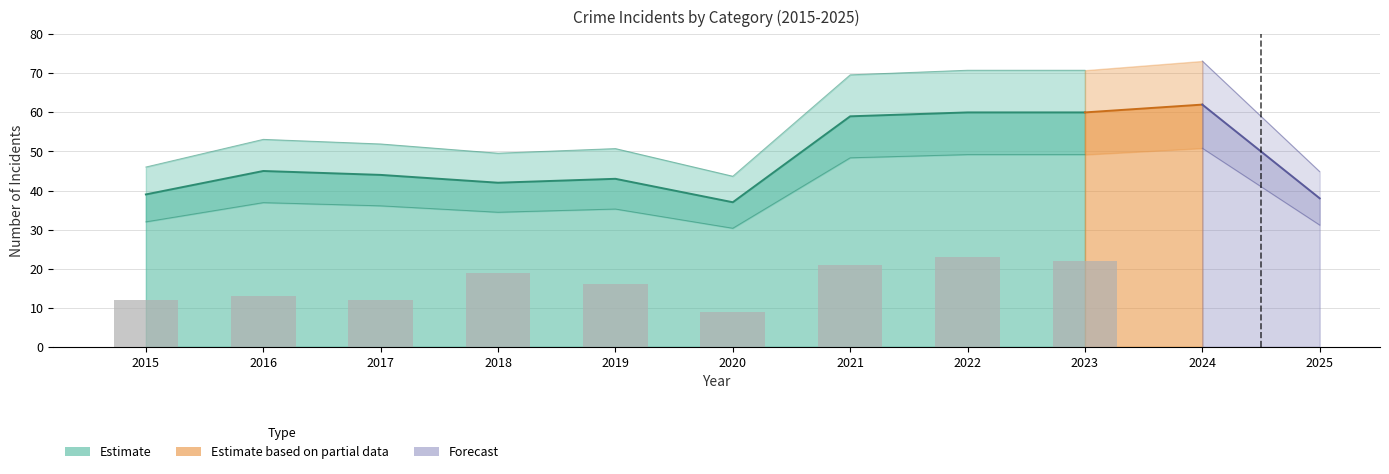

Is it true that Aggravated Battery equals 25 at 2023?

False